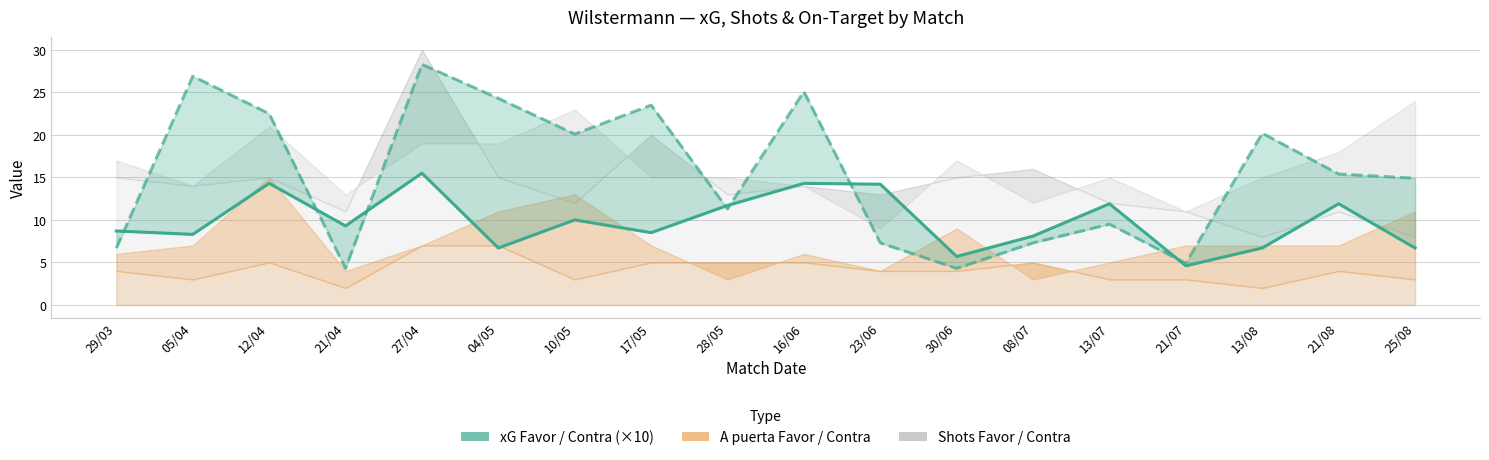

True or false: the data shows 14.3 at 12/04.

True